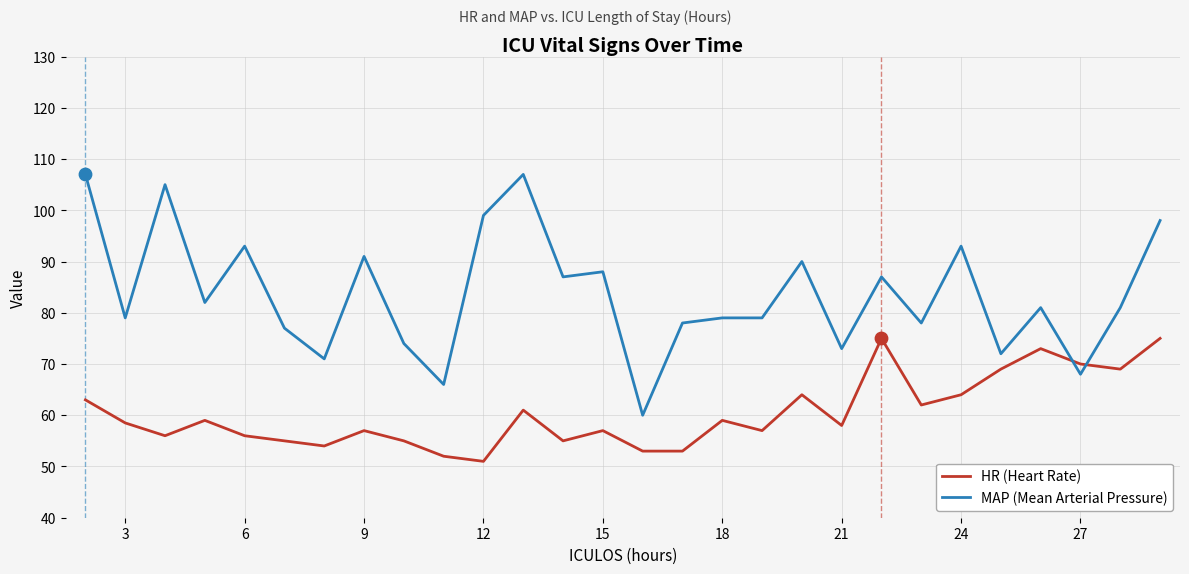

Which series has the largest total across all categories?

MAP (Mean Arterial Pressure)